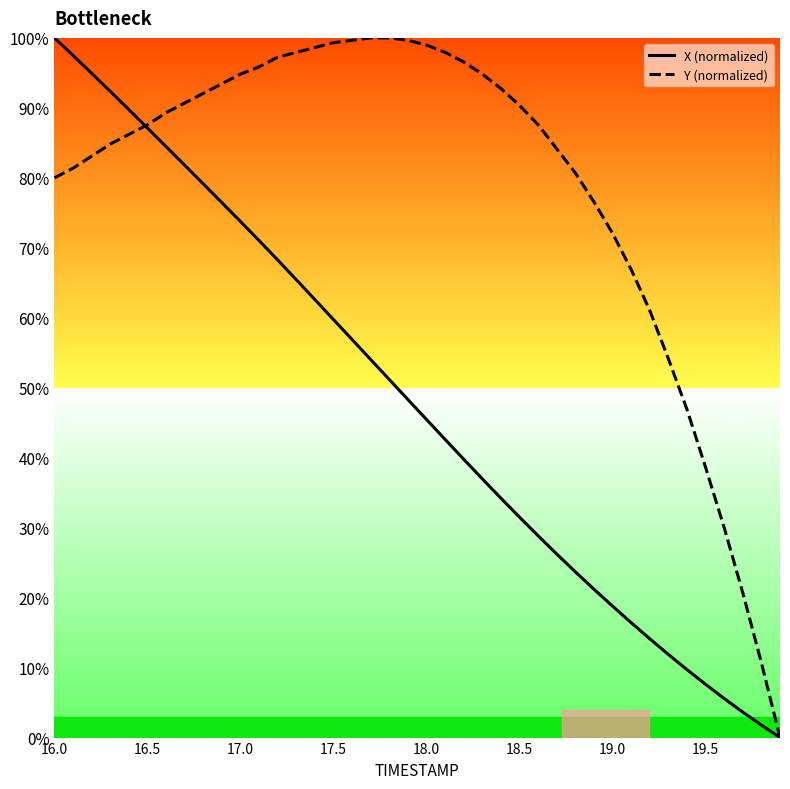

True or false: X (normalized) has more than 2 interior local peaks.

False